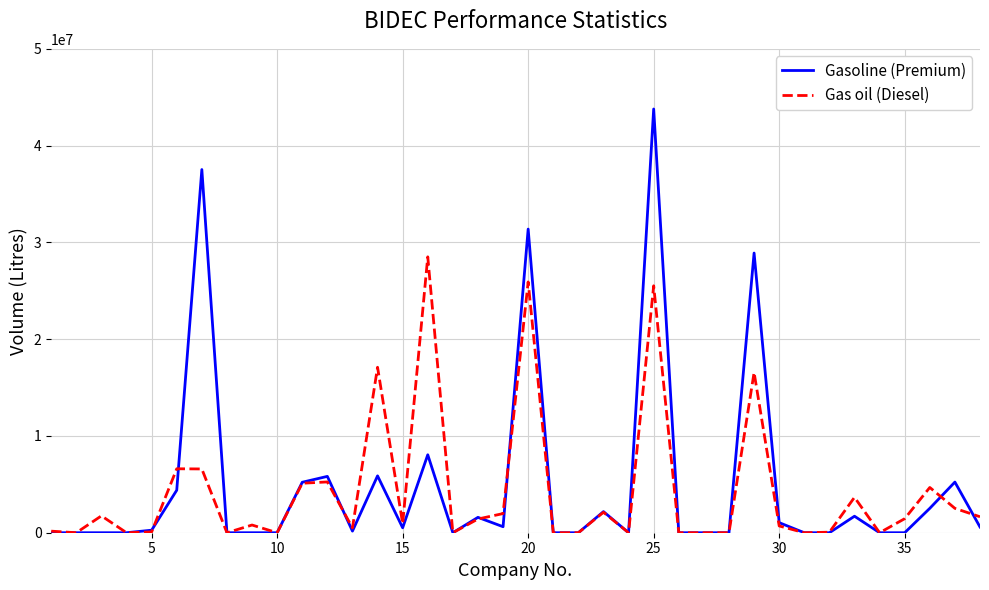

Rank the series by their maximum value, from lowest to highest.

Gas oil (Diesel), Gasoline (Premium)